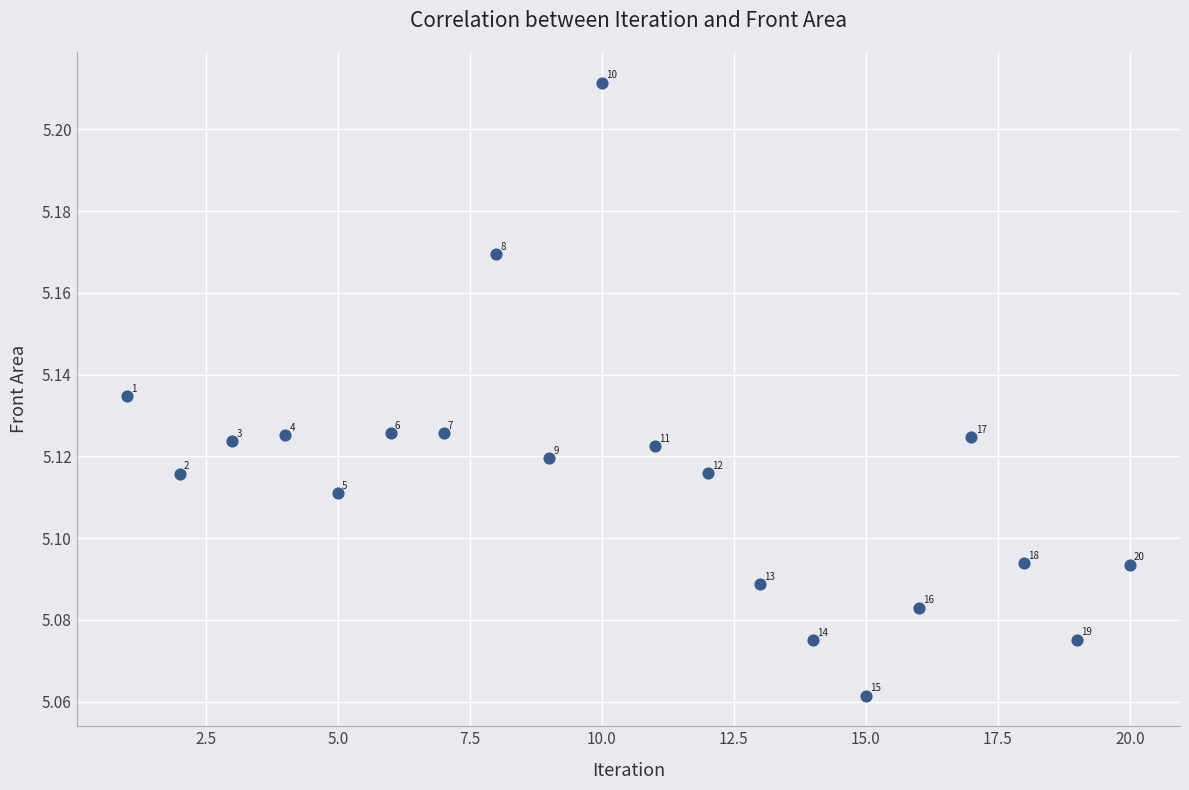

What is the range of X values (max minus min)?

19.0